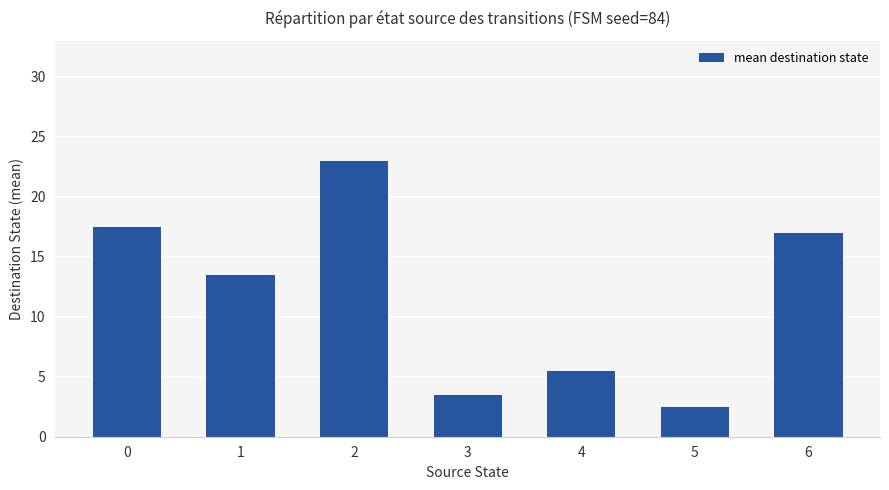

Read the value at 0.

17.5